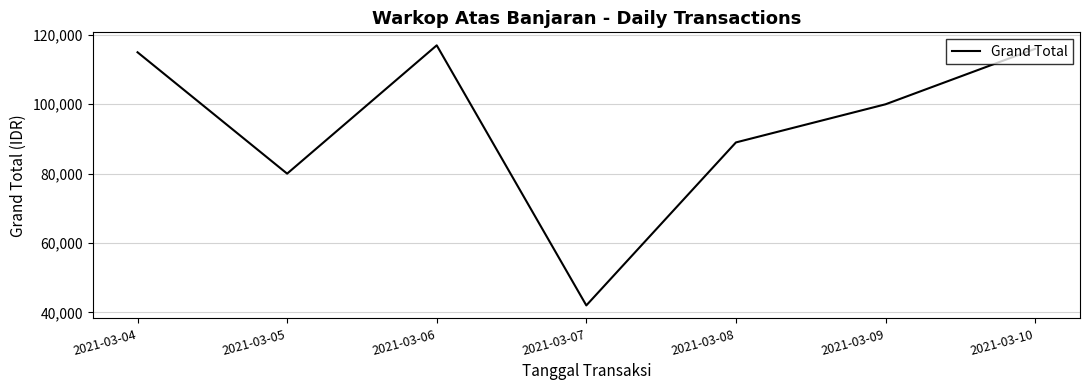

At which category does the chart reach its minimum across all series?

2021-03-07